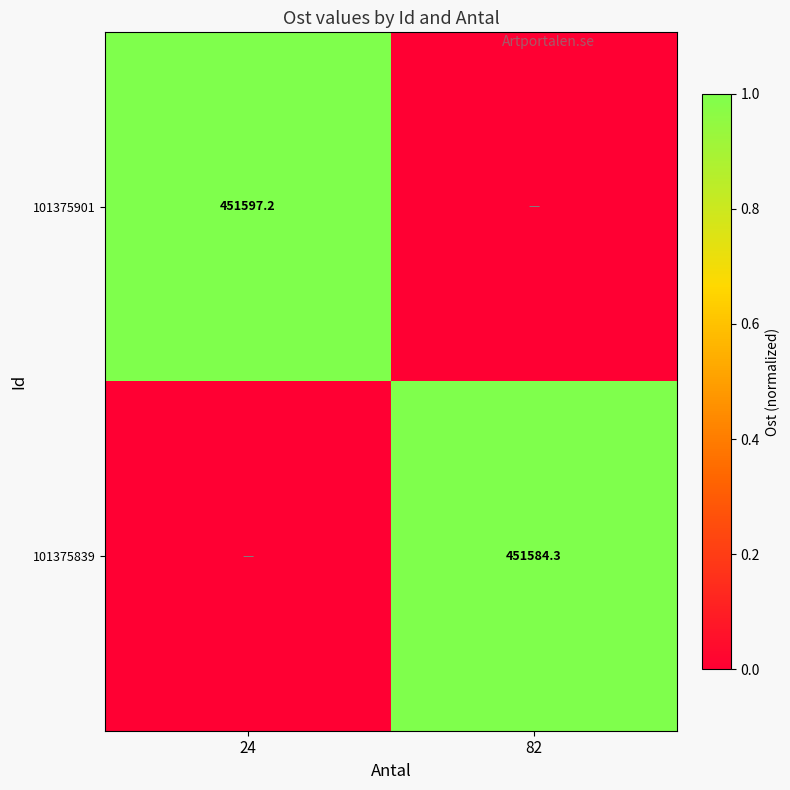

Is it true that 101375901 equals 451597.2 at 24?

True